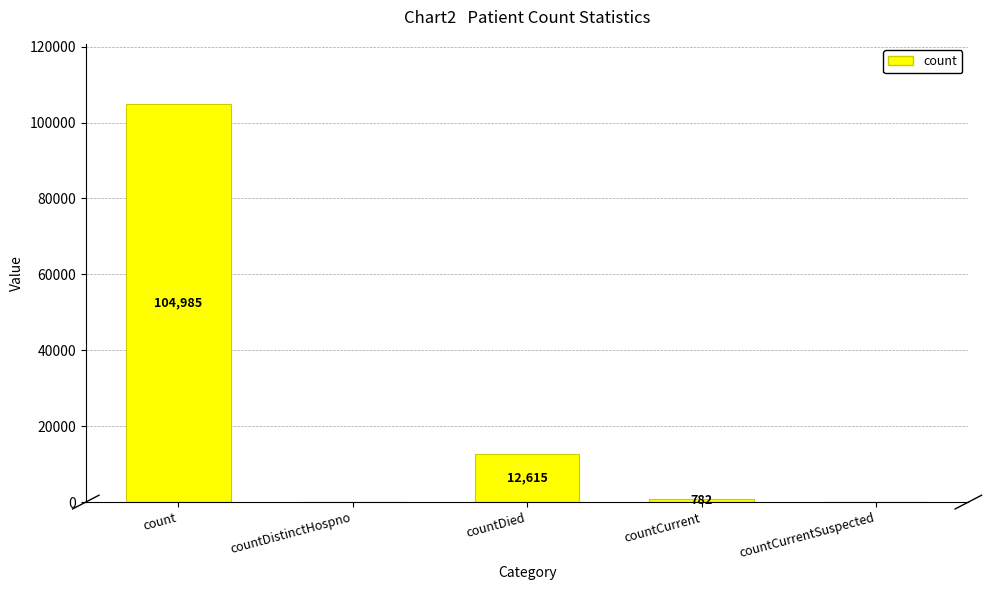

What is the change in value from count to countDistinctHospno?

-104985